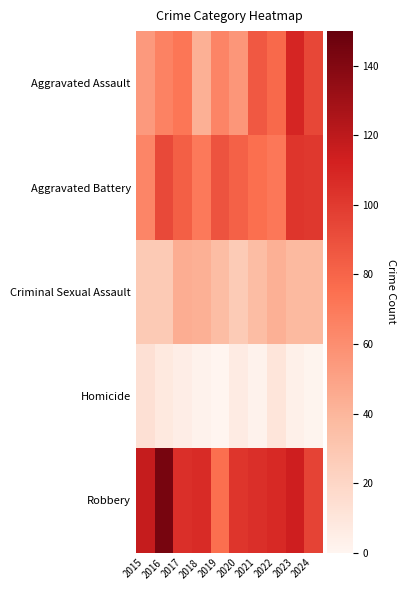

Reading right to left, transcribe all the data shown in this chart.

Aggravated Assault: 2024=94	2023=110	2022=78	2021=86	2020=56	2019=65	2018=43	2017=72	2016=66	2015=54
Aggravated Battery: 2024=101	2023=102	2022=71	2021=75	2020=82	2019=88	2018=70	2017=83	2016=93	2015=64
Criminal Sexual Assault: 2024=38	2023=38	2022=43	2021=36	2020=27	2019=36	2018=43	2017=44	2016=28	2015=28
Homicide: 2024=1	2023=3	2022=10	2021=2	2020=6	2019=0	2018=2	2017=5	2016=8	2015=13
Robbery: 2024=96	2023=114	2022=108	2021=105	2020=102	2019=75	2018=107	2017=105	2016=144	2015=117